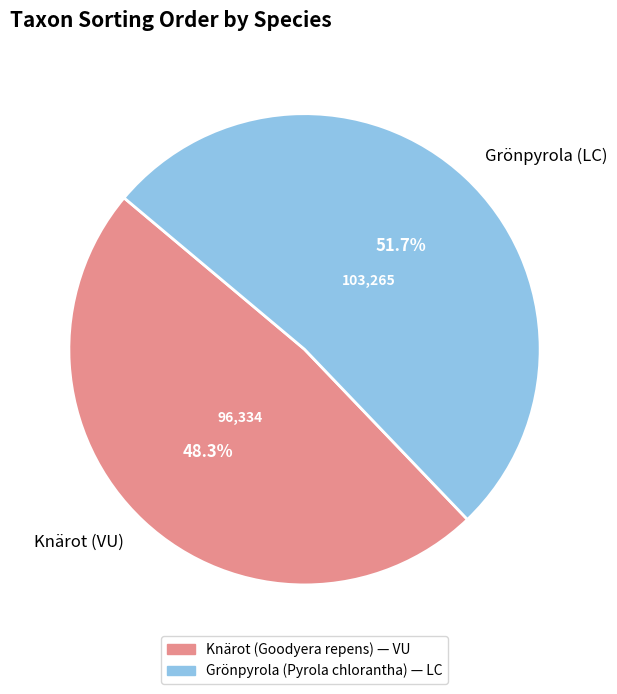

Is there any slice that represents more than half of the pie?

Yes